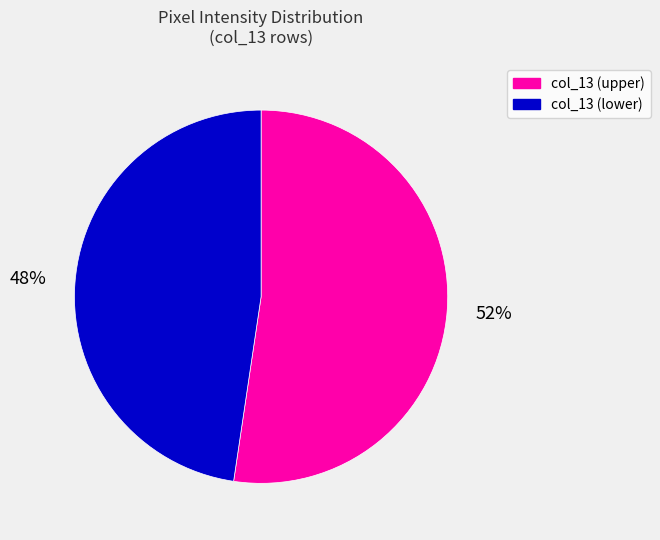

Is there any slice that represents more than half of the pie?

Yes